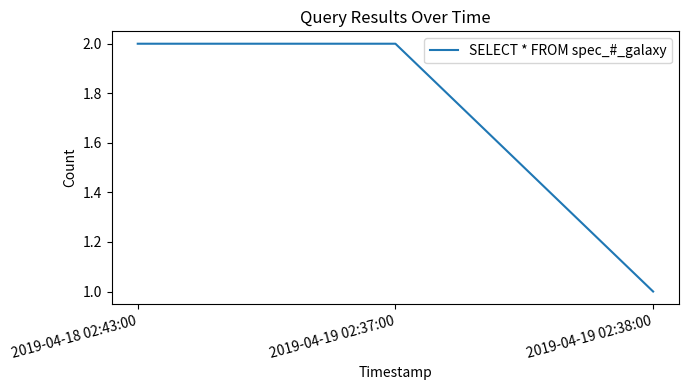

Which has a higher value, 2019-04-19 02:38:00 or 2019-04-19 02:37:00?

2019-04-19 02:37:00